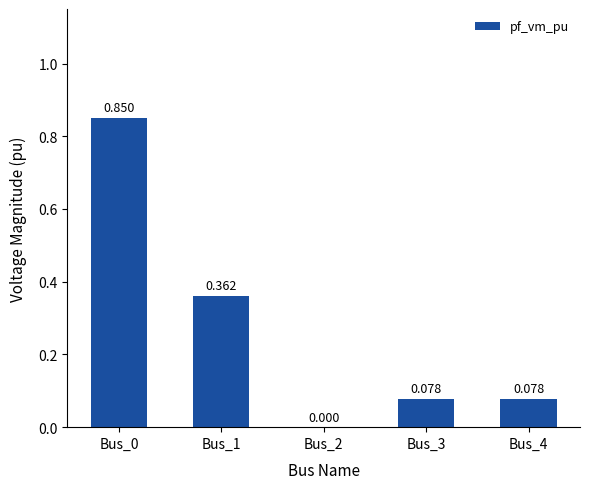

True or false: the data shows -0.4 at Bus_2.

False